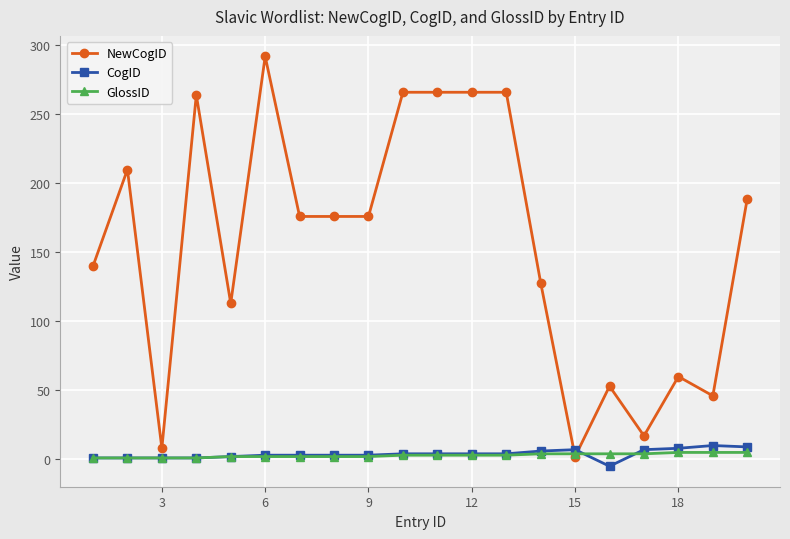

Which series has the widest spread of values?

NewCogID